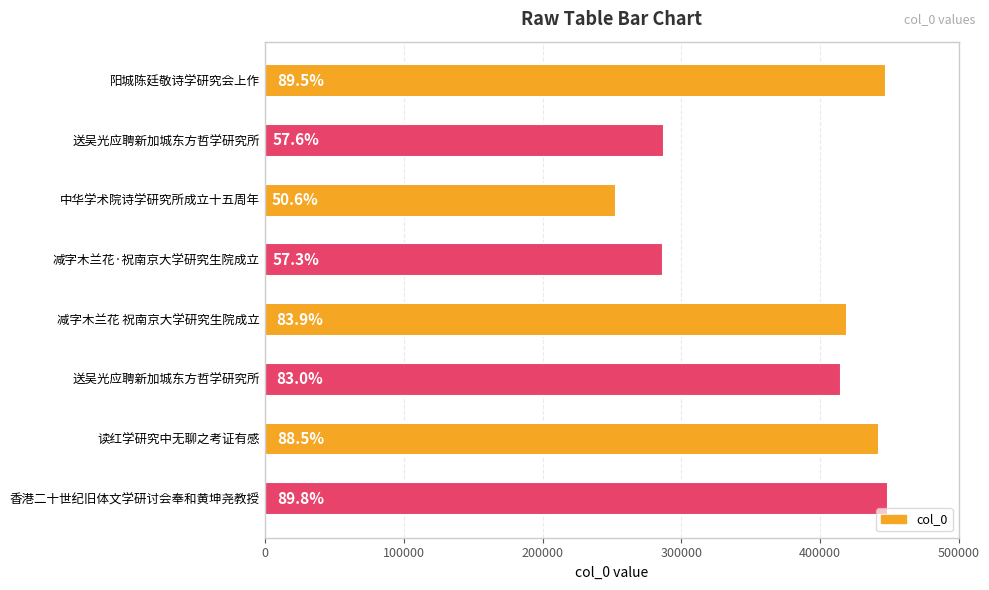

Does the chart contain stacked bars?

No